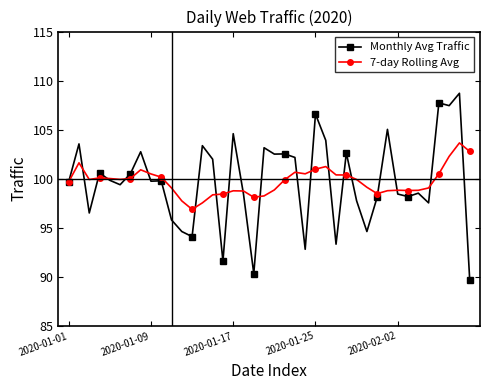

Which series has the widest spread of values?

Monthly Avg Traffic